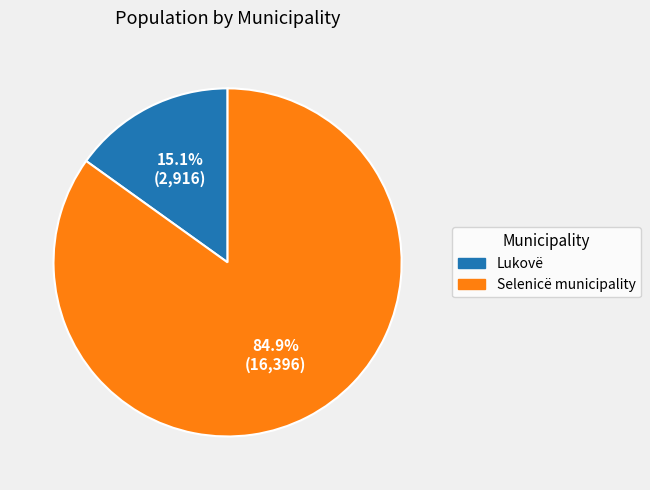

What is the largest slice in the pie chart?

Selenicë municipality